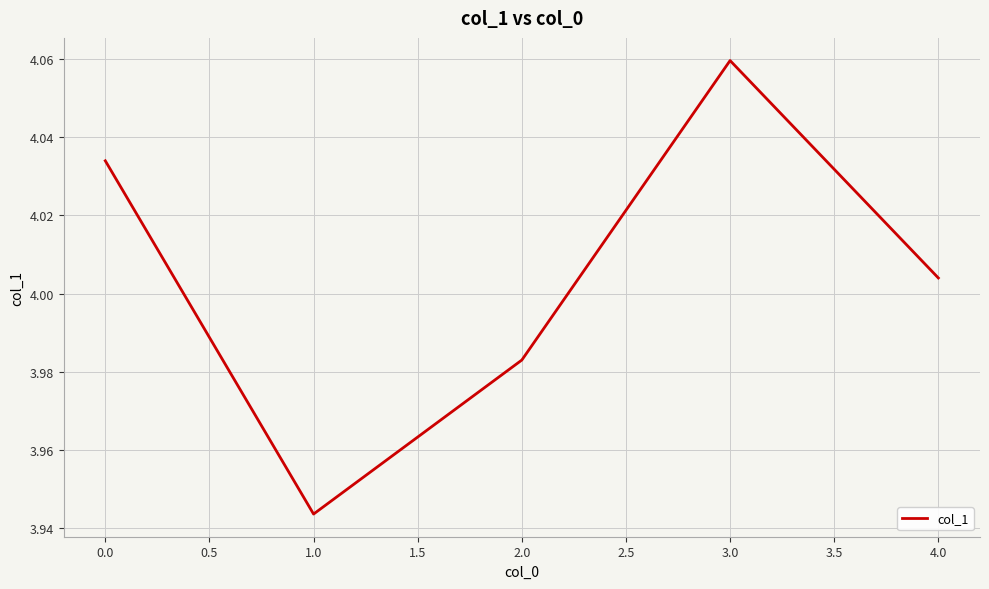

How many values exceed 4?

3